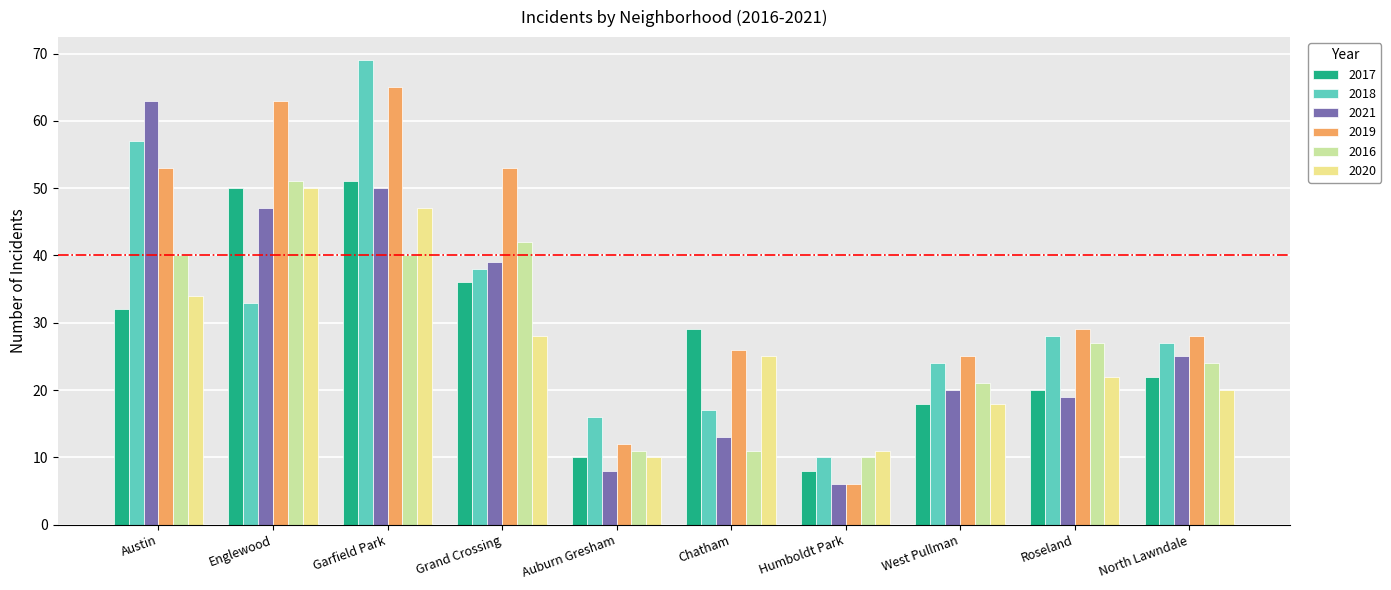

What is the maximum value for 2018?

69